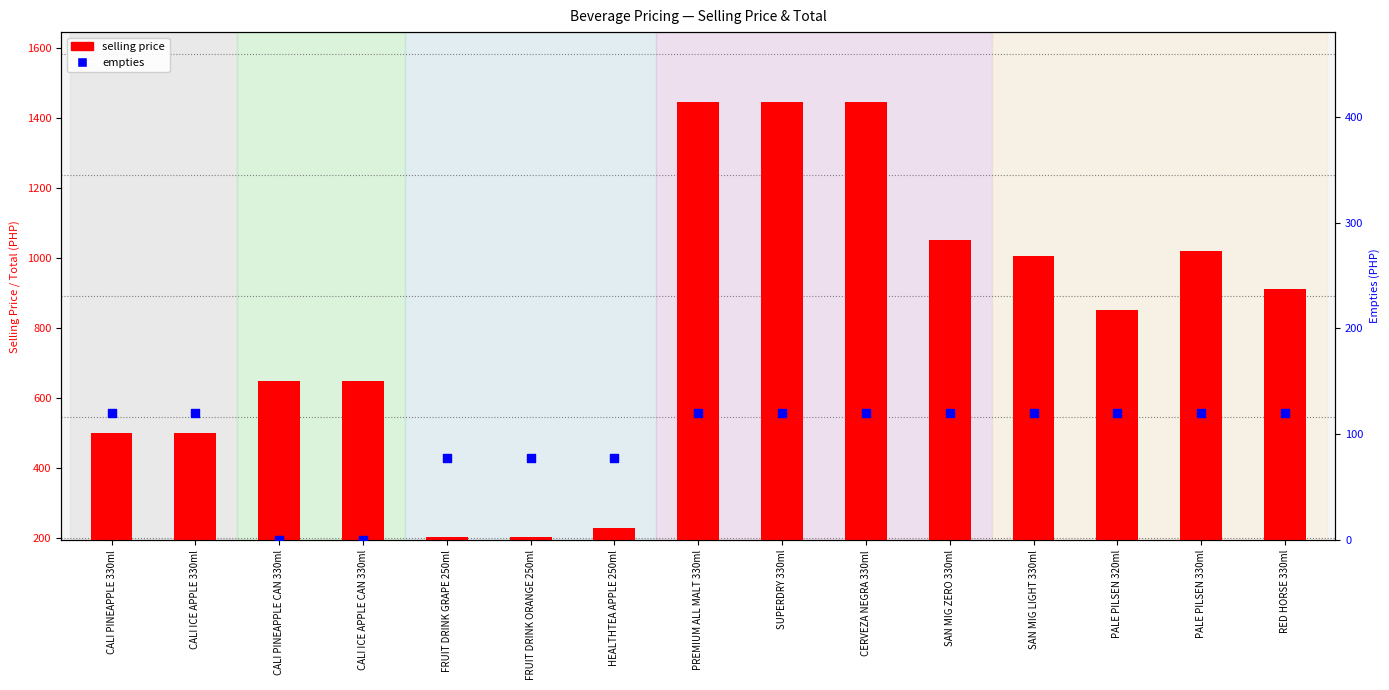

Which series contains the highest Y value?

selling price